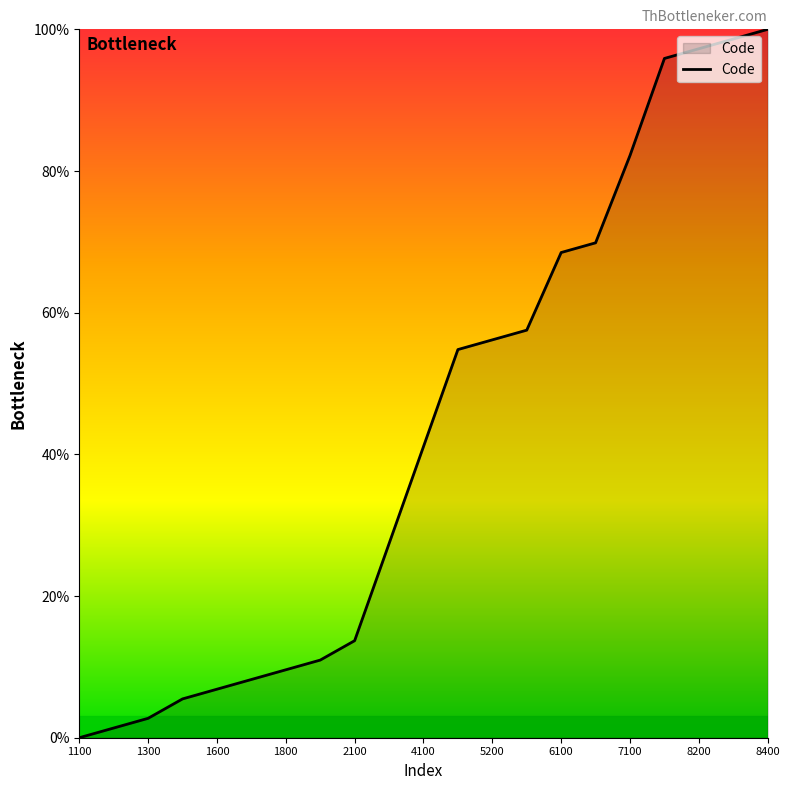

Reading right to left, transcribe all the data shown in this chart.

100.0	98.6	97.3	95.9	82.2	69.9	68.5	57.5	56.2	54.8	41.1	27.4	13.7	11.0	9.6	8.2	6.8	5.5	2.7	1.4	0.0